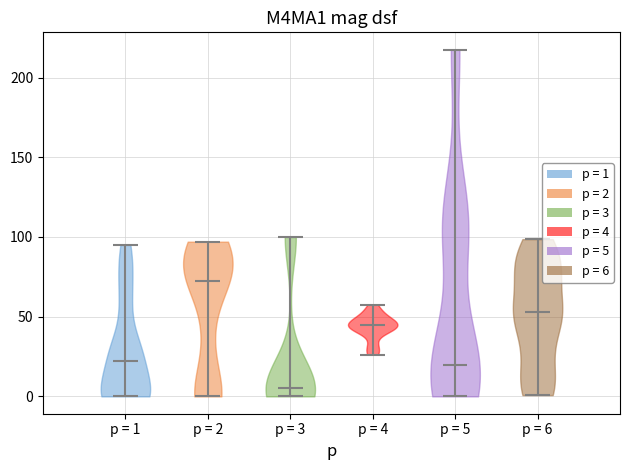

What is the lowest point the violin for p = 1 reaches on the y-axis? The values are not printed on the chart, so give them approximately, as read against the axis.

0